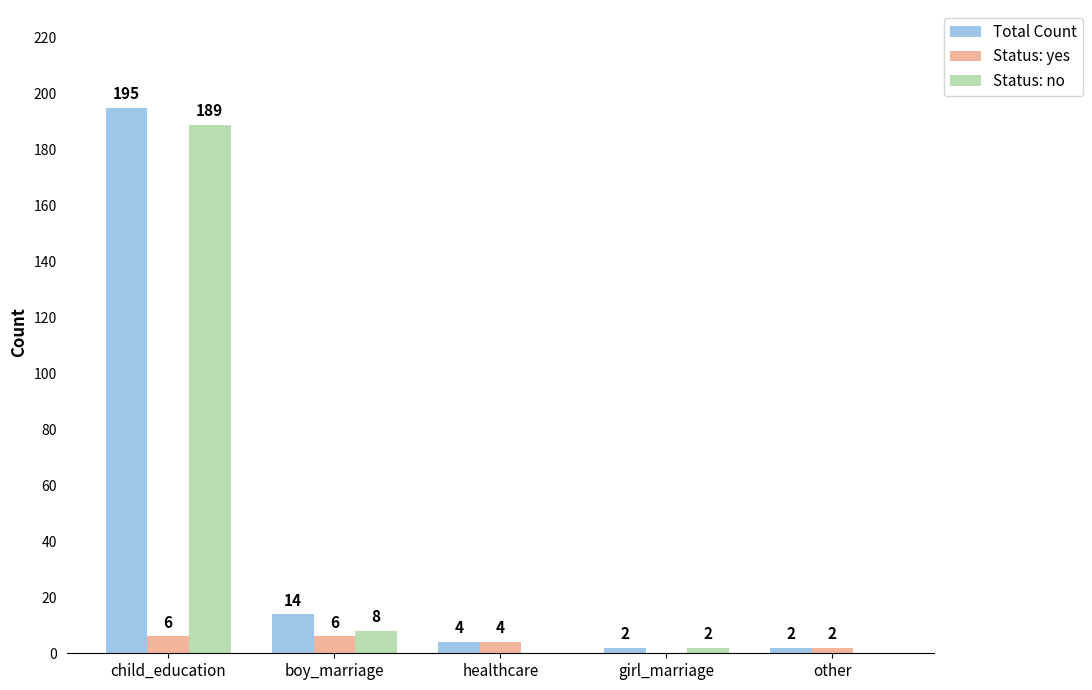

What is the total value across all series at child_education?

390